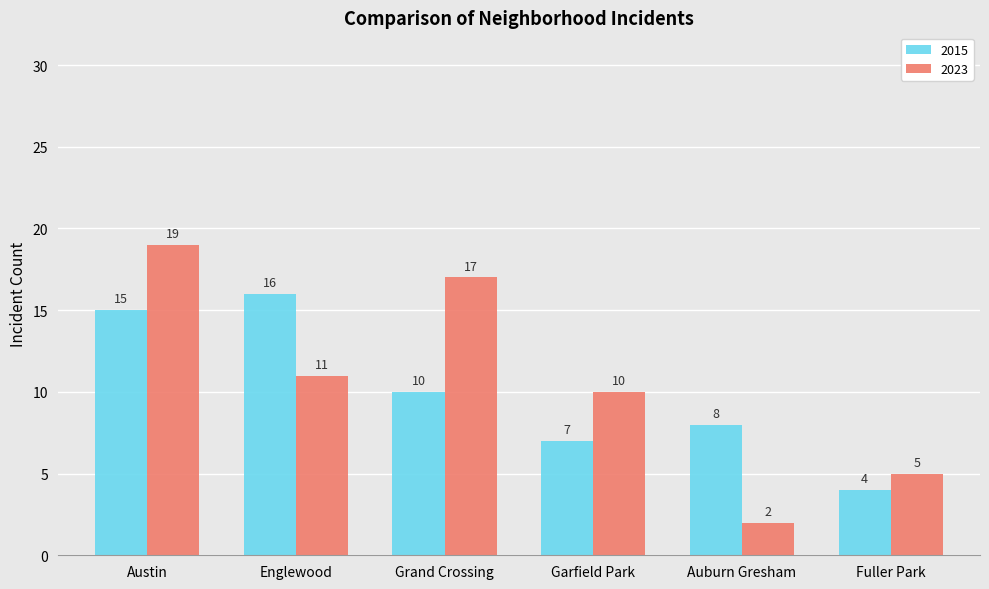

What is the value of the 2023 bar at the 4th from the left?

10